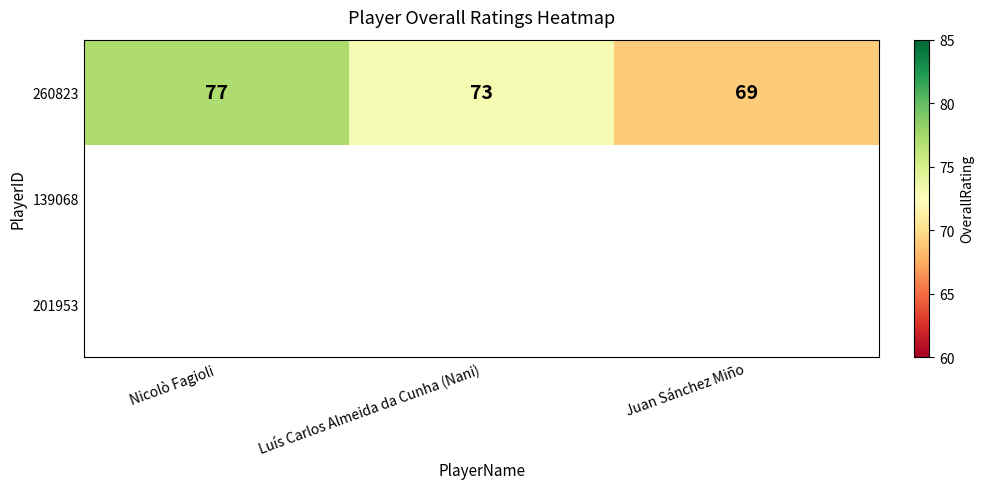

Between Nicolò Fagioli and Juan Sánchez Miño, which is larger?

Nicolò Fagioli